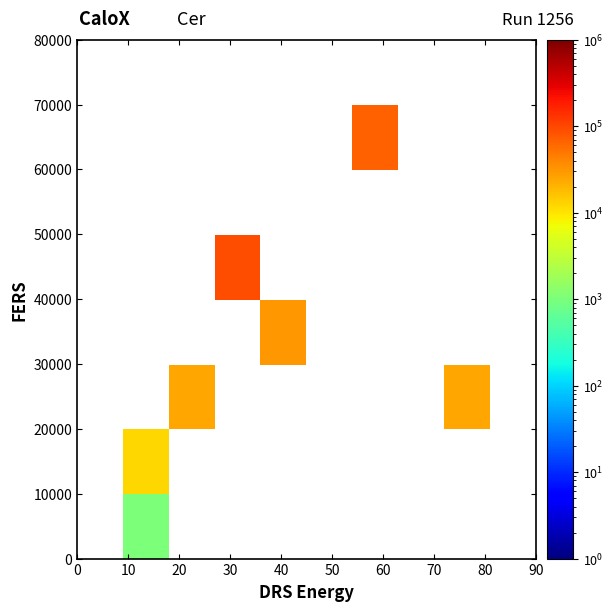

What is the smallest value displayed?

1000.0